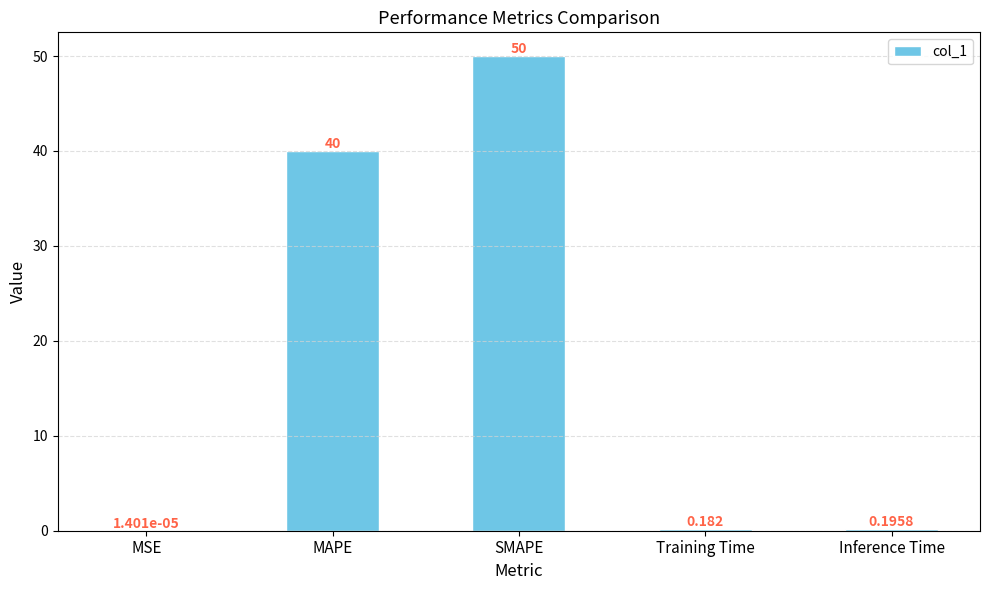

At which category does the chart reach its peak across all series?

SMAPE